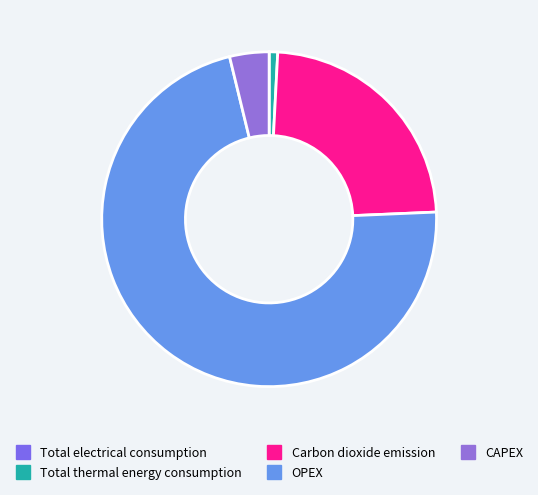

To the nearest percent, what is the difference between the CAPEX and Total electrical consumption slice percentages?

4%